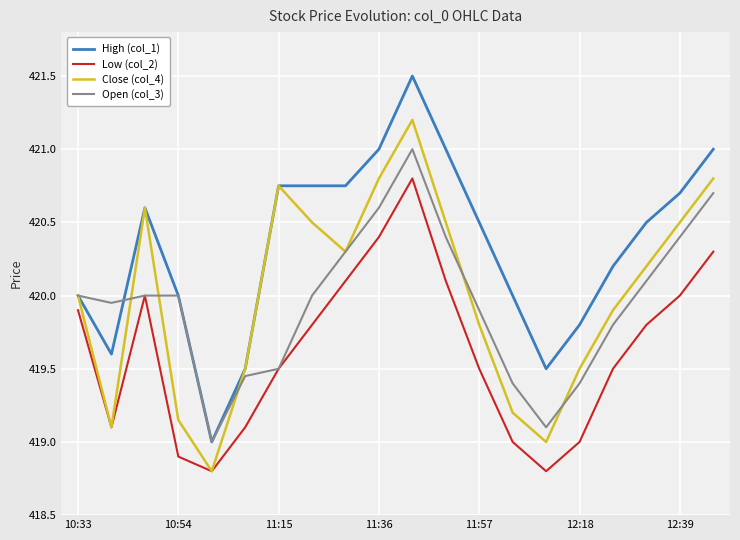

List the series in order of their peak value, highest first.

High (col_1), Close (col_4), Open (col_3), Low (col_2)